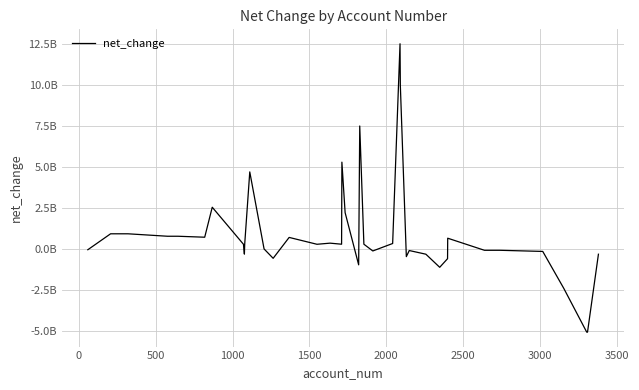

Does the chart have visible grid lines?

Yes